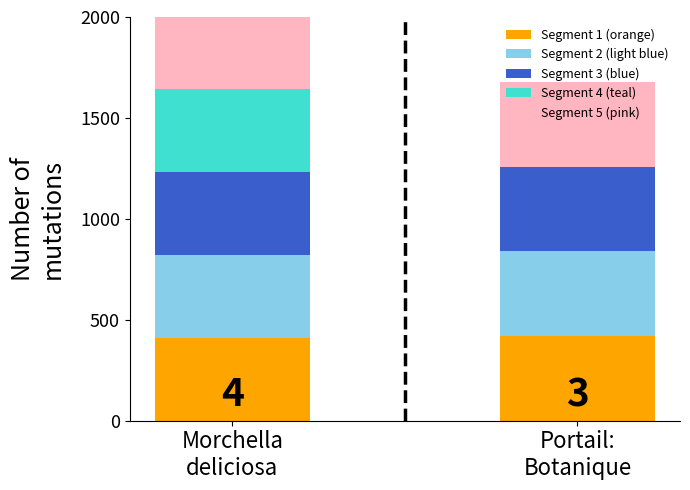

Is the value of Segment 3 (blue) at Portail:
Botanique greater than the value of Segment 2 (light blue) at Portail:
Botanique?

No